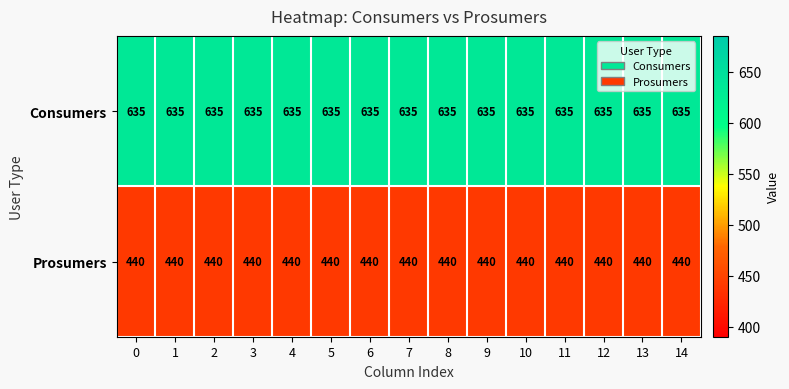

Rank the series at 3 from lowest to highest value.

Prosumers, Consumers